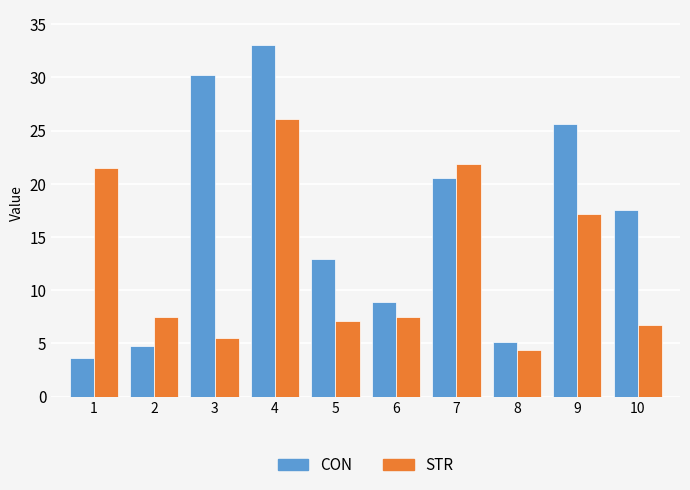

What is the difference between the maximum and second lowest values in the STR series?

20.5